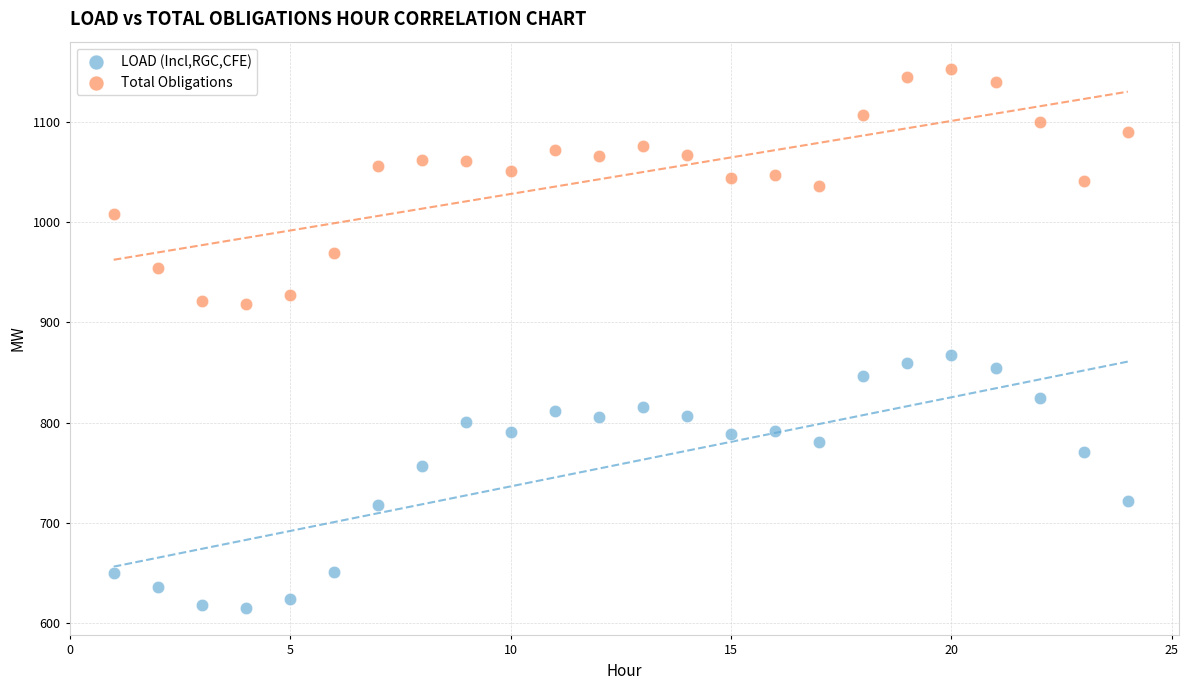

Across all series, what Y value is closest to 884?

868